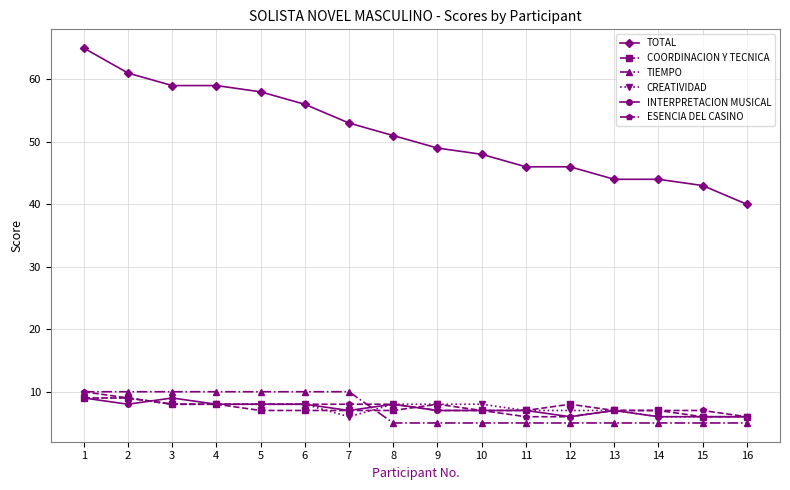

What is the value of the TOTAL point at the 11th from the left?

46